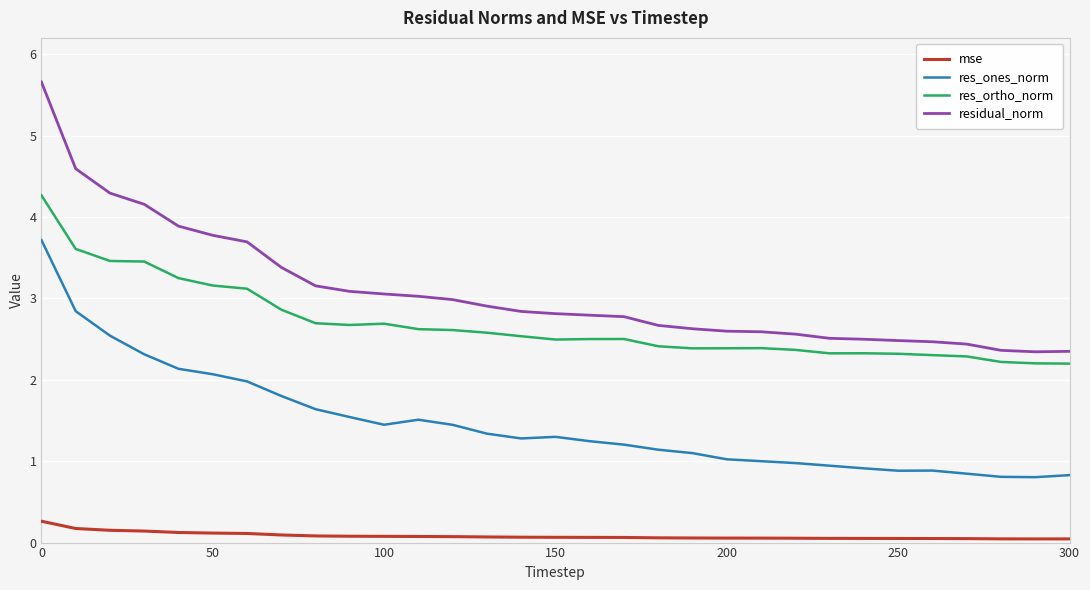

What is the lowest value of the residual_norm series?

2.3